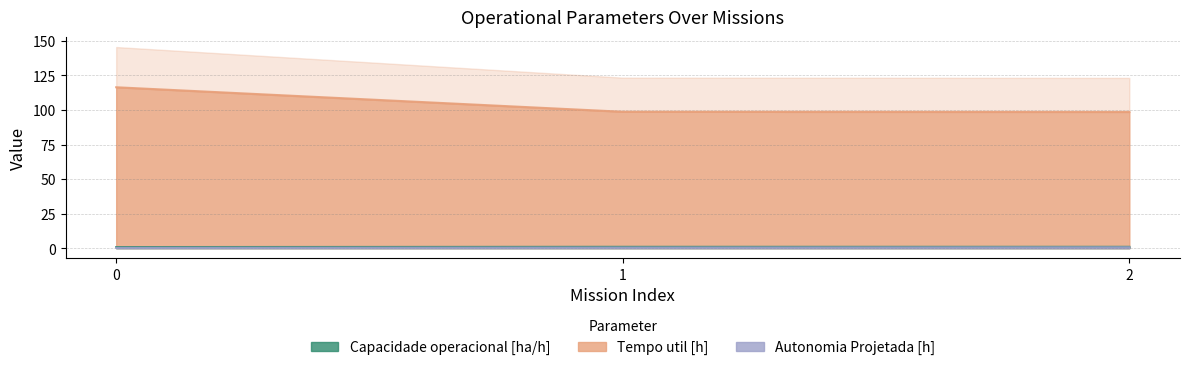

Rank the series by their maximum value, from lowest to highest.

Autonomia Projetada [h], Capacidade operacional [ha/h], Tempo util [h]